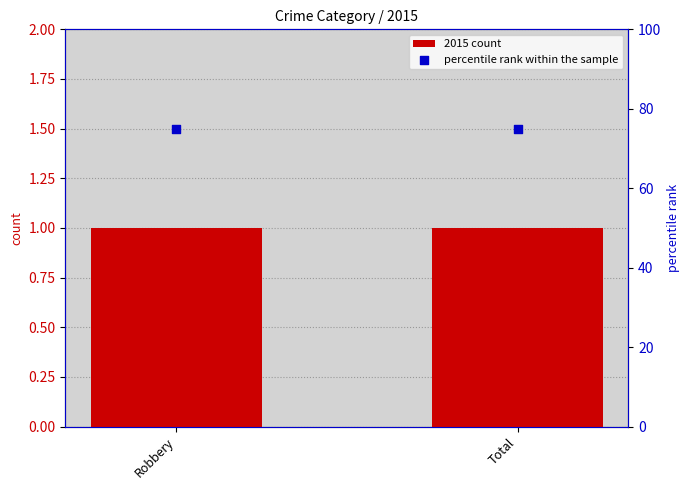

What is the total value across all series at Robbery?

76